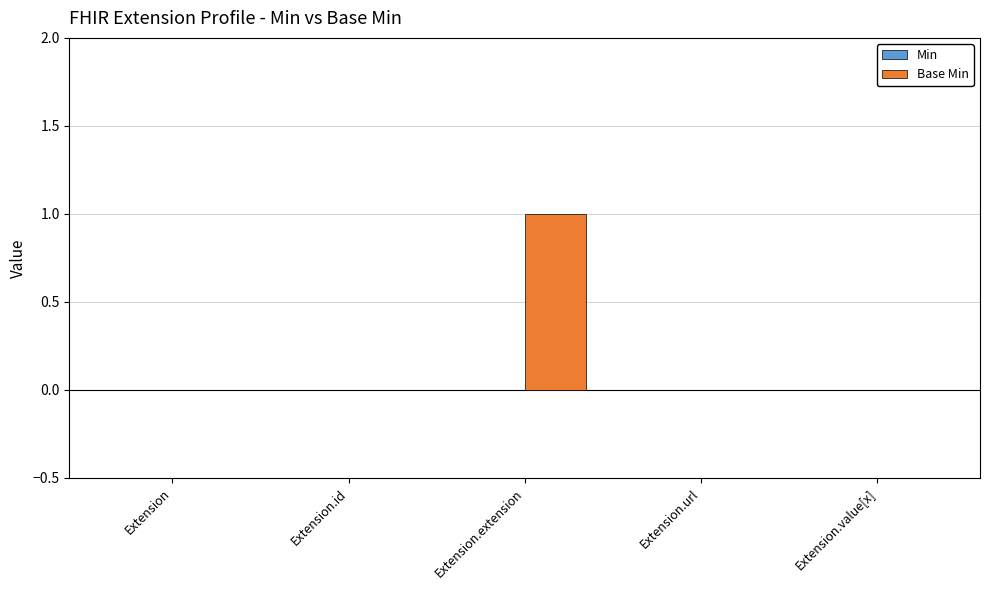

Reading left to right, what are all the values shown in this chart?

Extension=0	Extension.id=0	Extension.extension=1	Extension.url=0	Extension.value[x]=0